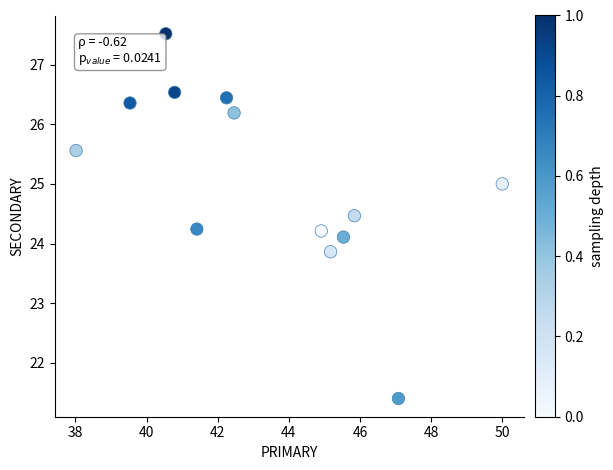

What is the range of X values (max minus min)?

12.0